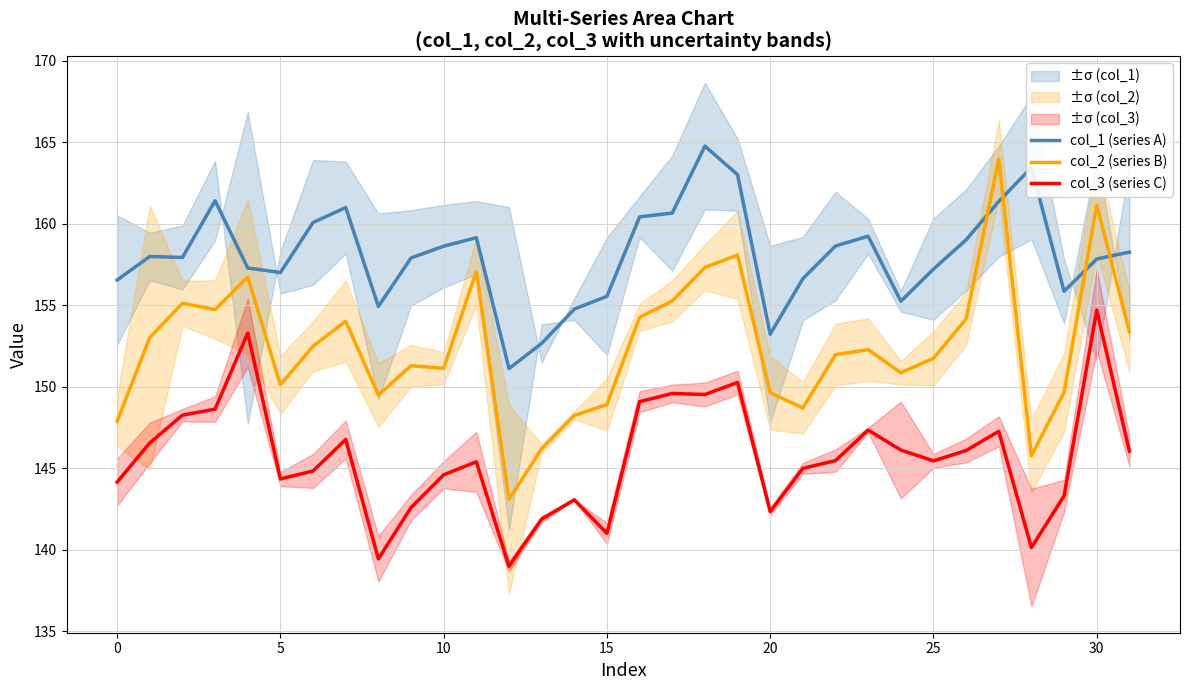

At 20, list the series in order from smallest to largest.

col_3 (series C), col_2 (series B), col_1 (series A)